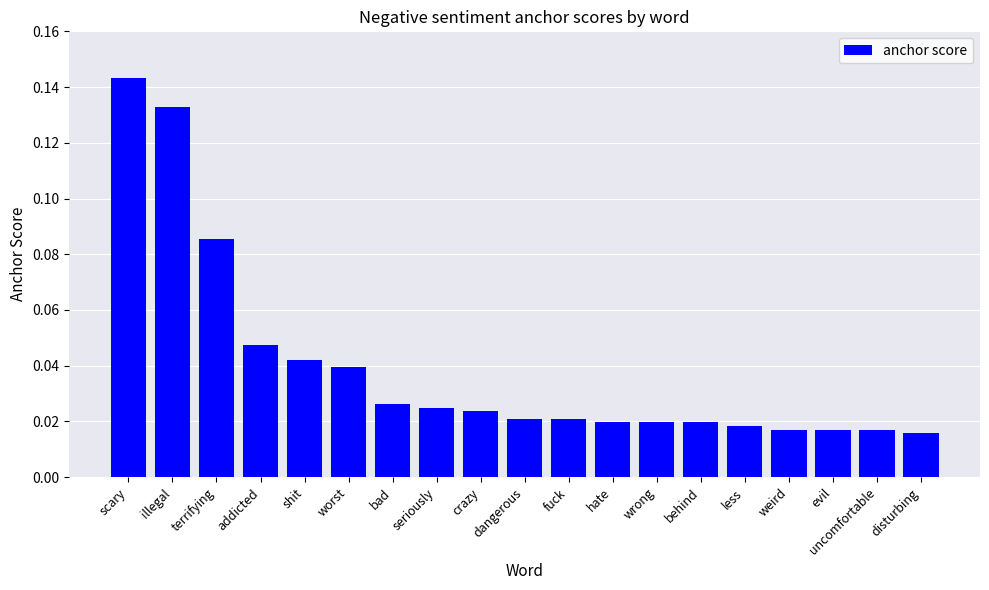

What is the label of the 17th bar from the left?

evil